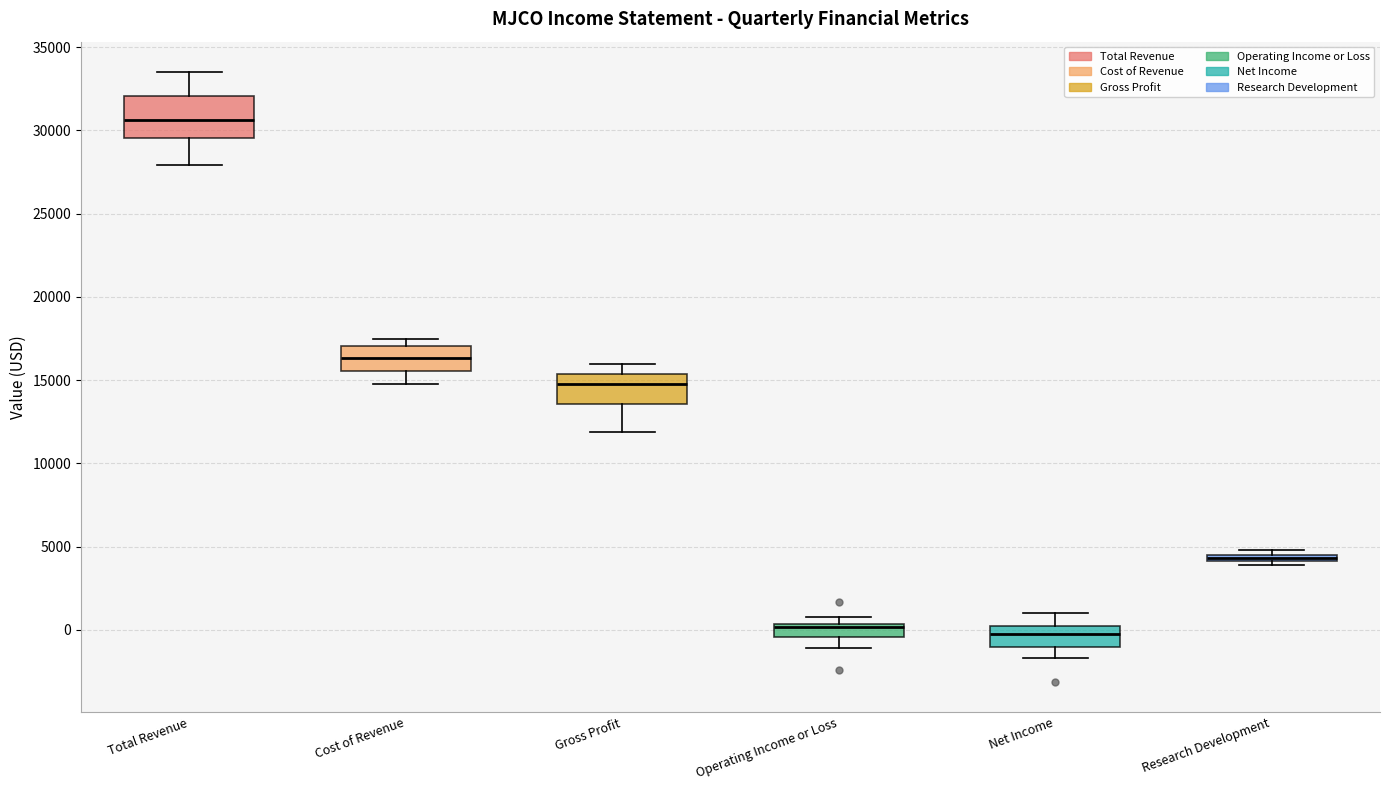

Where does the median line of the box for Operating Income or Loss sit on the y-axis? The values are not printed on the chart, so give them approximately, as read against the axis.

0